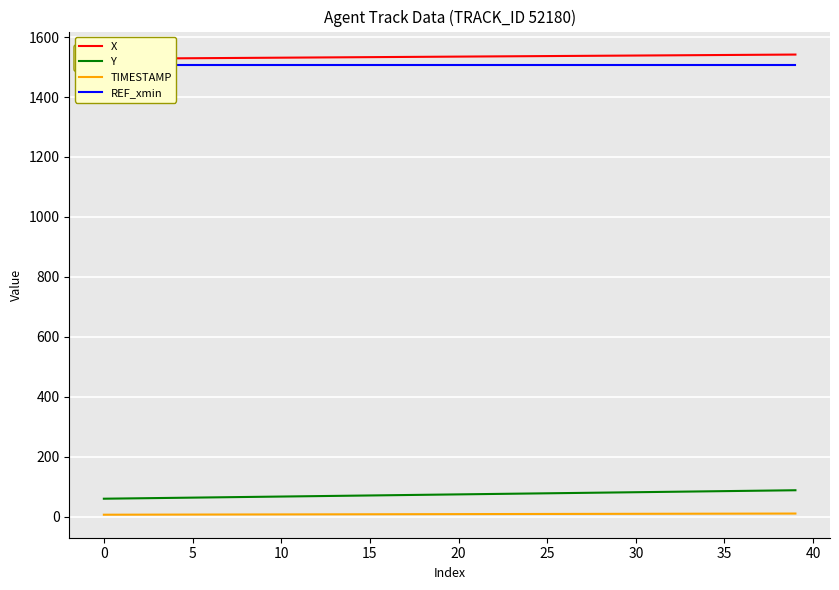

What is the label of the 14th point from the right?

26